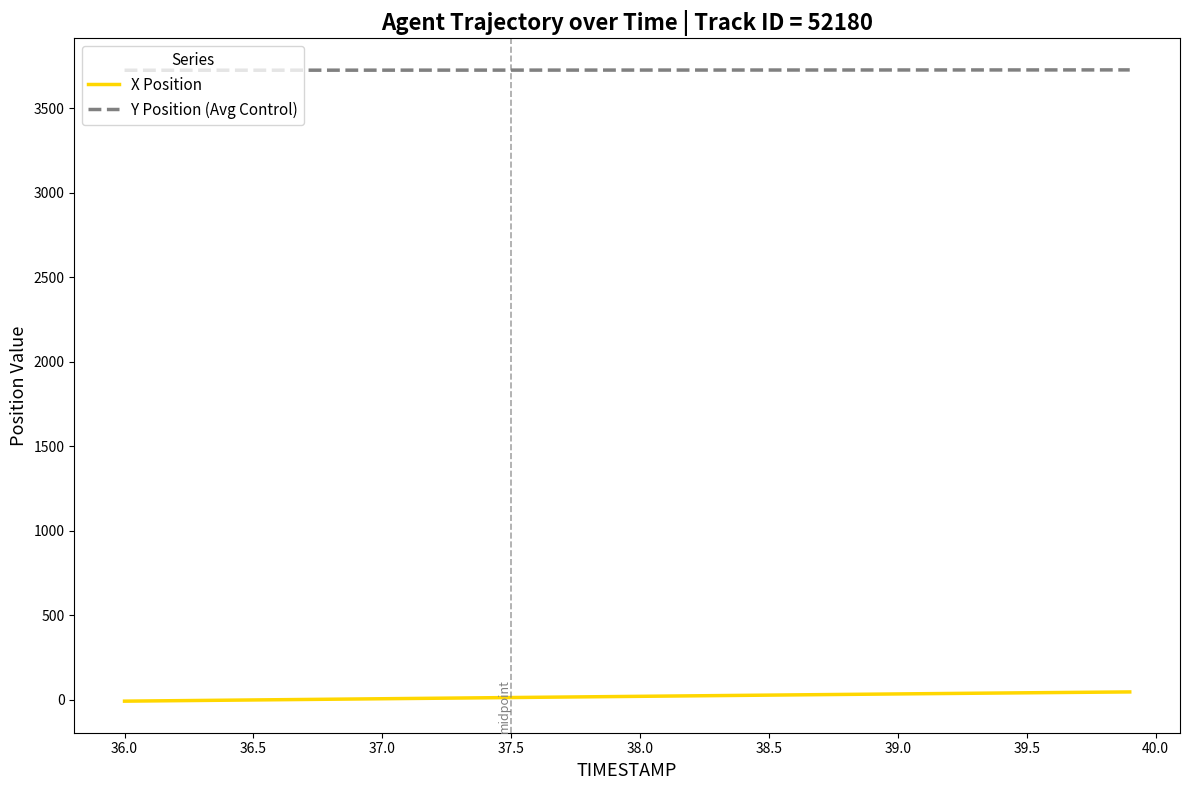

Rank the series by their average value, from highest to lowest.

Y Position (Avg Control), X Position